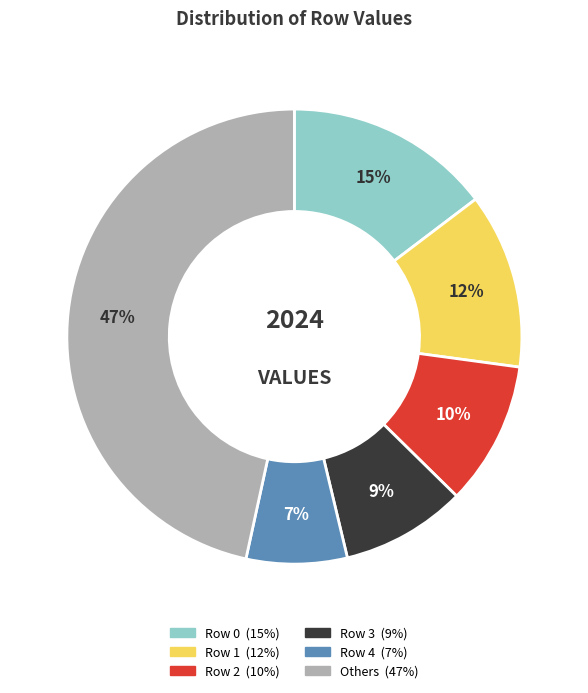

Does any single category account for the majority?

No